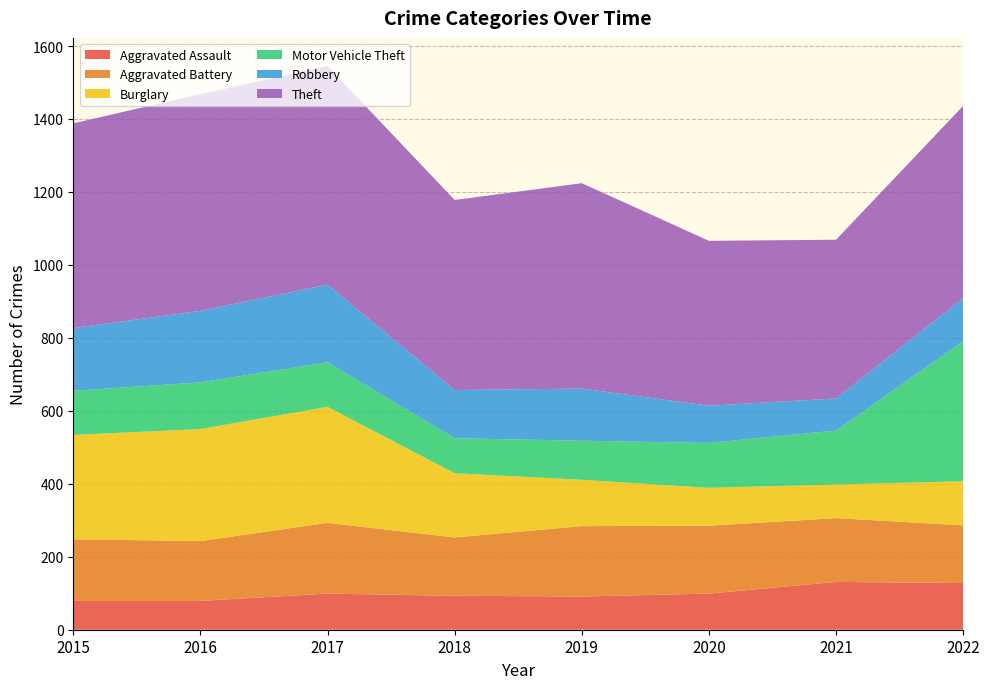

Reading left to right, transcribe all the data shown in this chart.

Aggravated Assault: 79	79	99	93	91	99	131	128
Aggravated Battery: 169	164	194	160	193	186	175	158
Burglary: 286	307	318	176	127	104	92	121
Motor Vehicle Theft: 121	128	122	96	107	123	148	384
Robbery: 172	196	213	132	143	102	88	118
Theft: 561	594	599	521	563	452	435	527